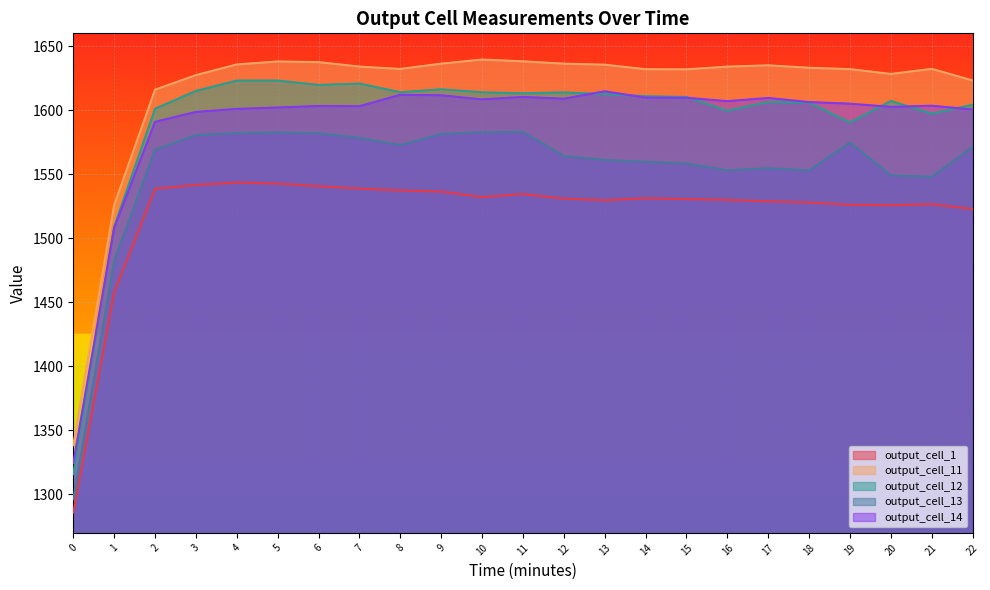

What is the spread (max minus min) of values at 20?

102.5